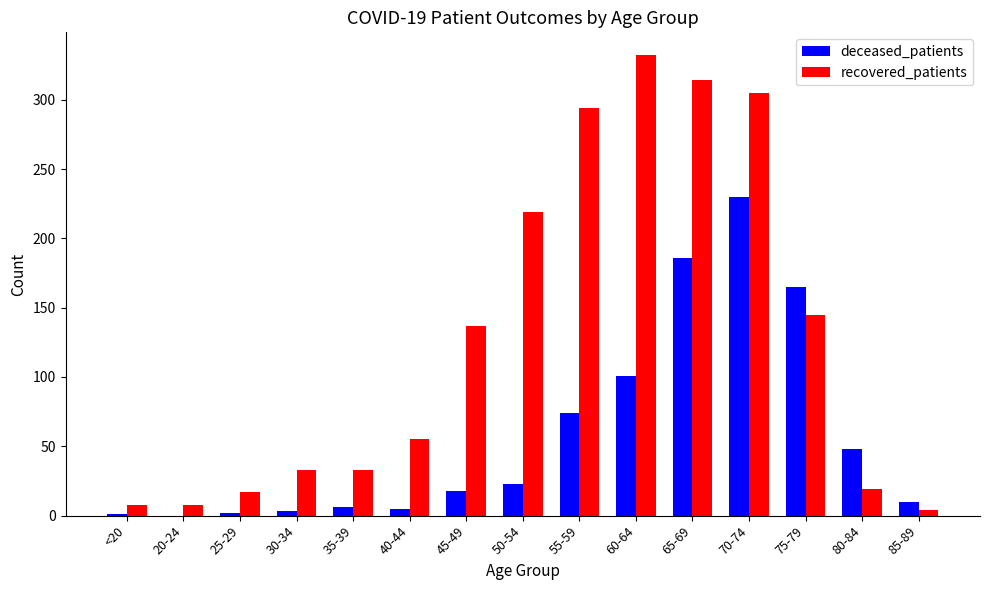

Are the bars grouped side by side (vs. stacked)?

Yes